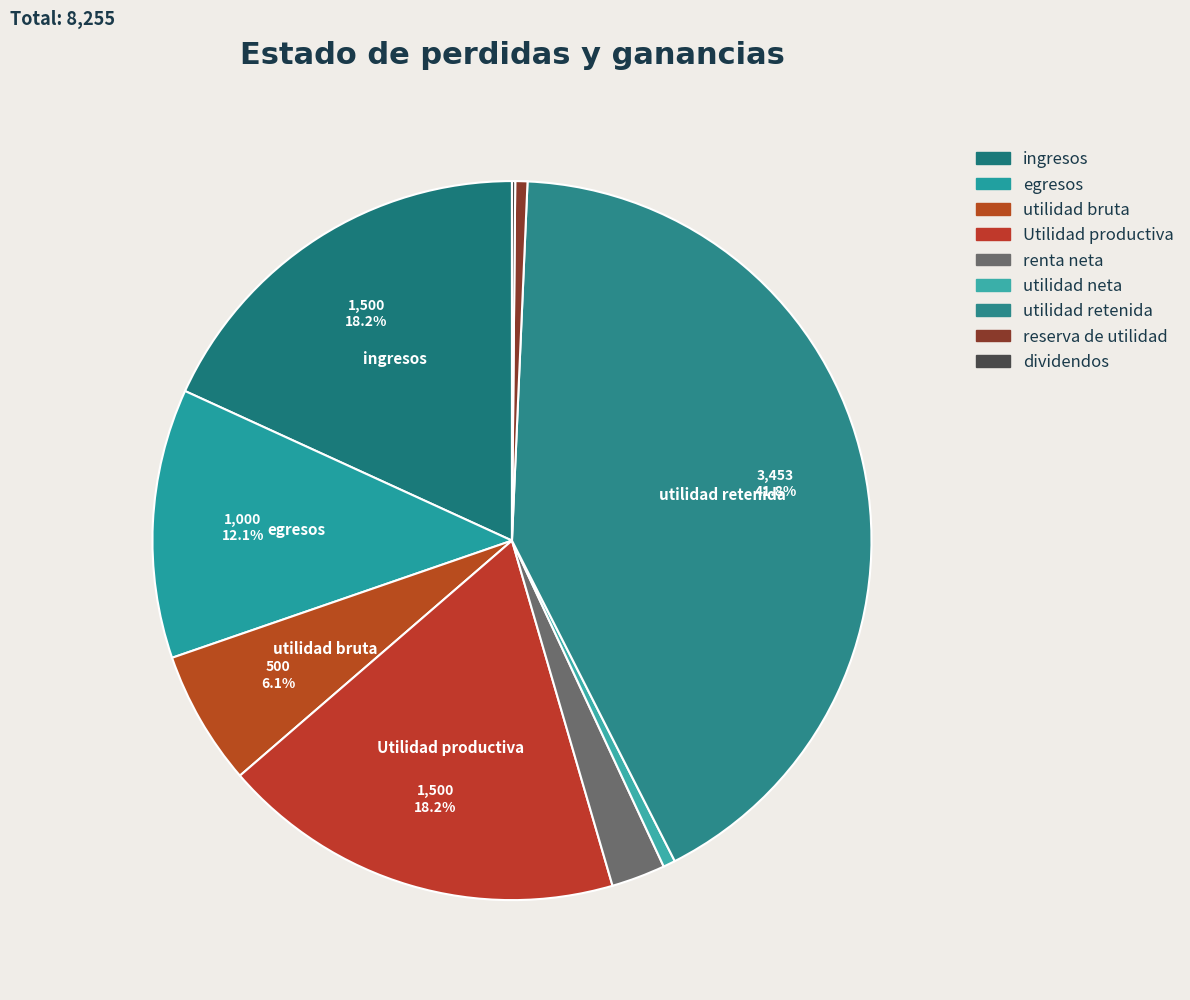

To the nearest percent, what is the combined percentage of ingresos and reserva de utilidad?

19%